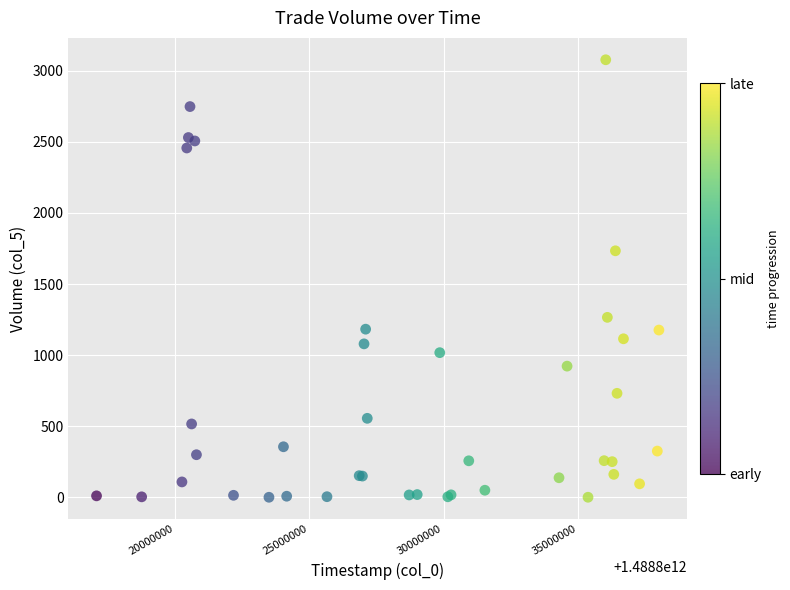

What Y value in the scatter plot is closest to 1538?

1733.7